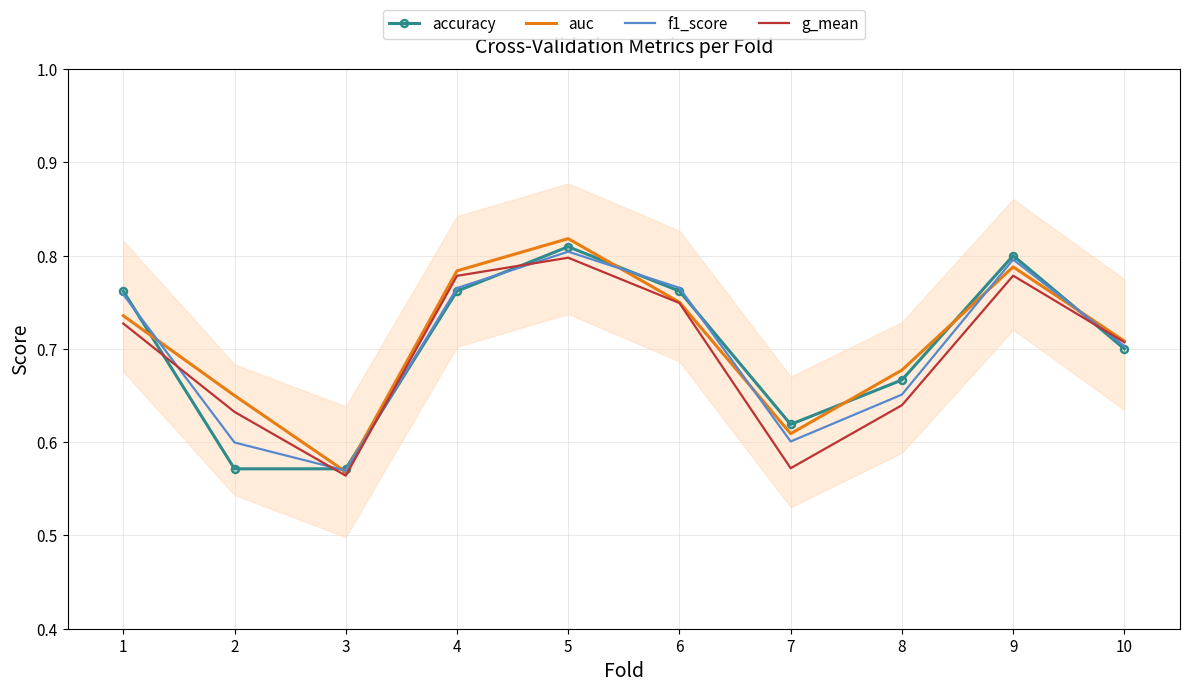

Between 2 and 8, which series saw the biggest shift?

accuracy